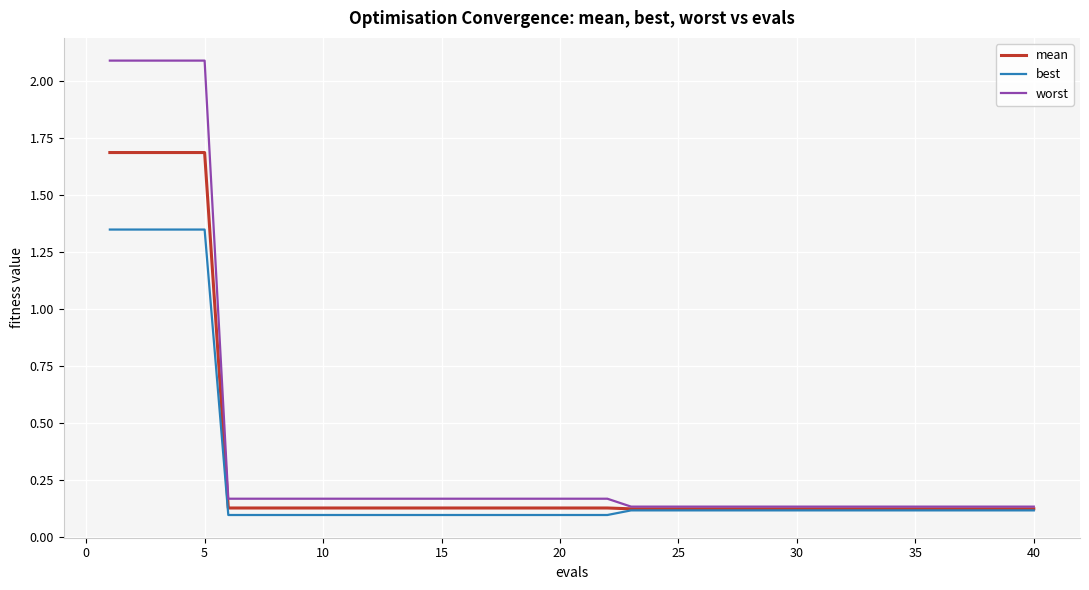

What are all the series names shown in the legend?

mean, best, worst